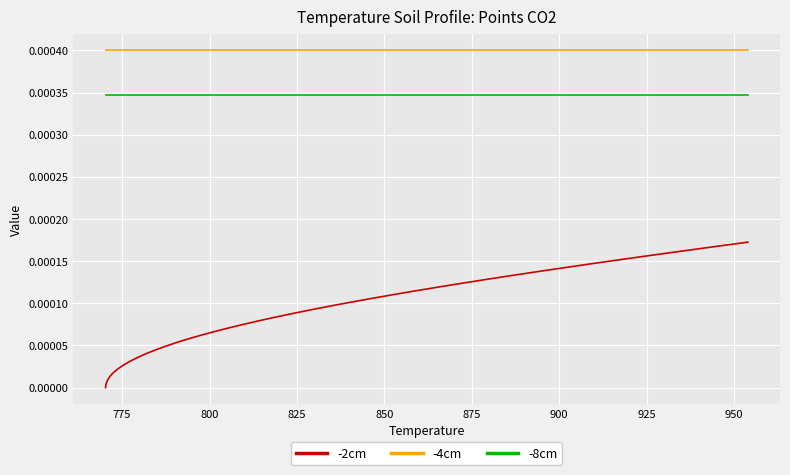

True or false: -4cm and -2cm intersect in this chart.

False